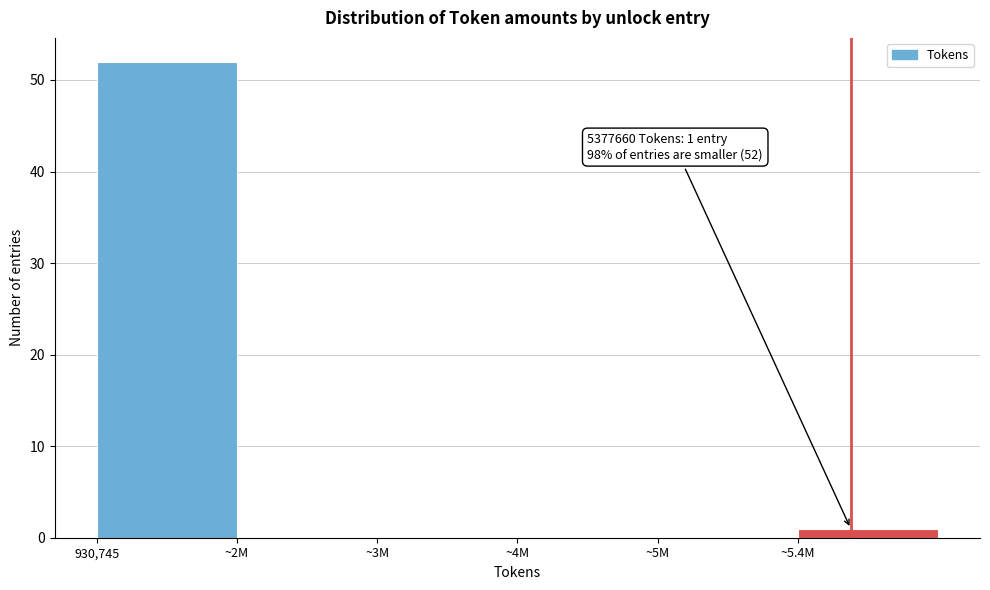

Reading left to right, transcribe all the data shown in this chart.

930,745=52	~2M=0	~3M=0	~4M=0	~5M=0	~5.4M=1